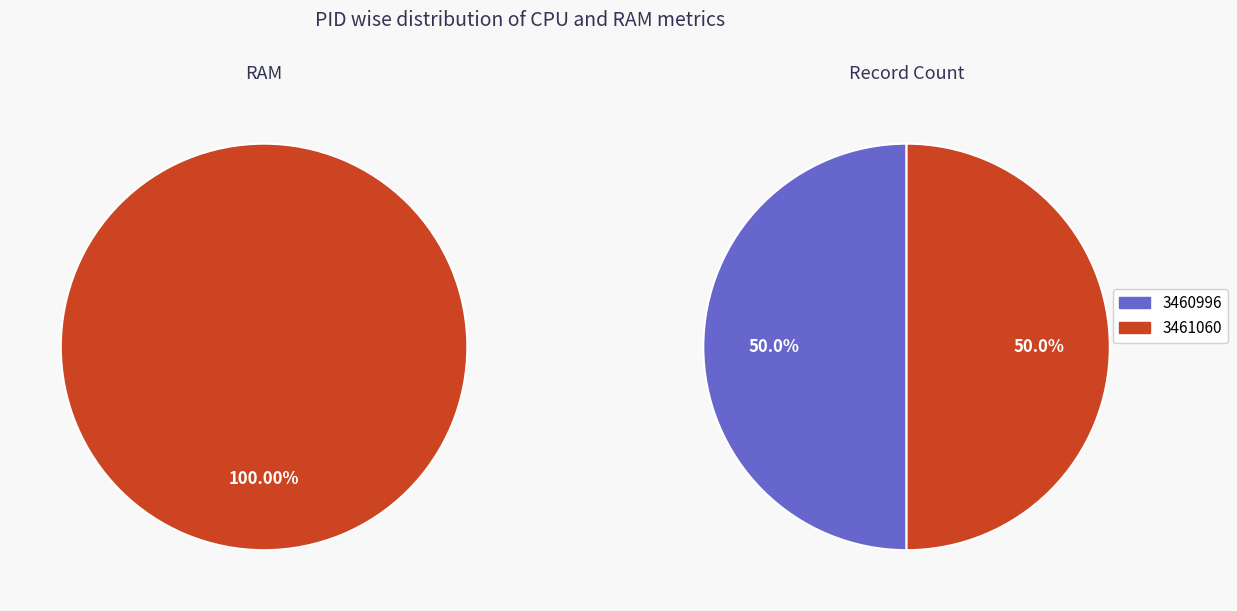

Which series changed the most between 3460996 and 3461060?

RAM